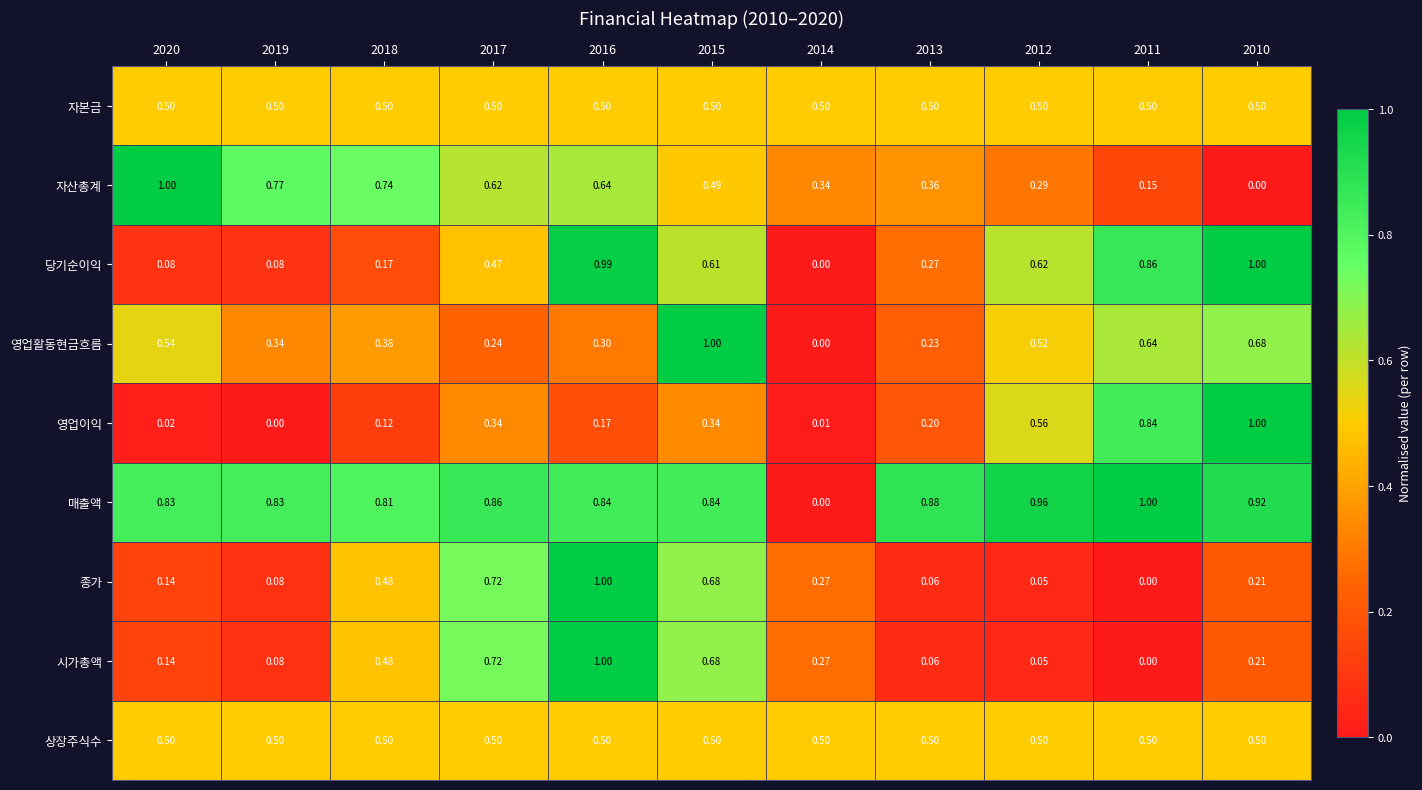

Which series changed the most between 2012 and 2011?

영업이익